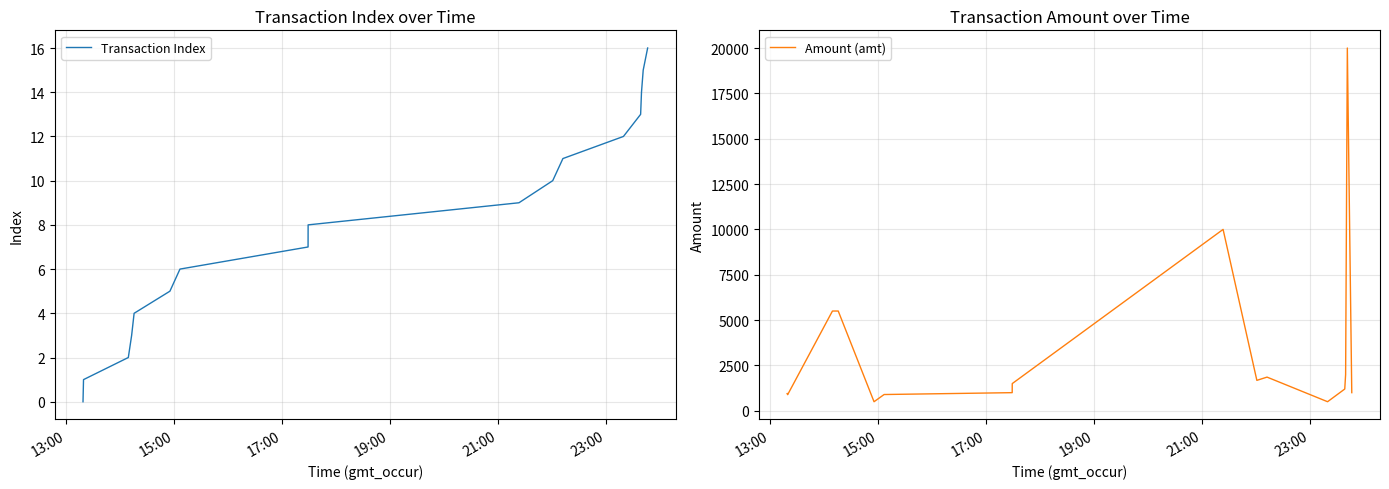

True or false: Transaction Index and Amount (amt) intersect in this chart.

False